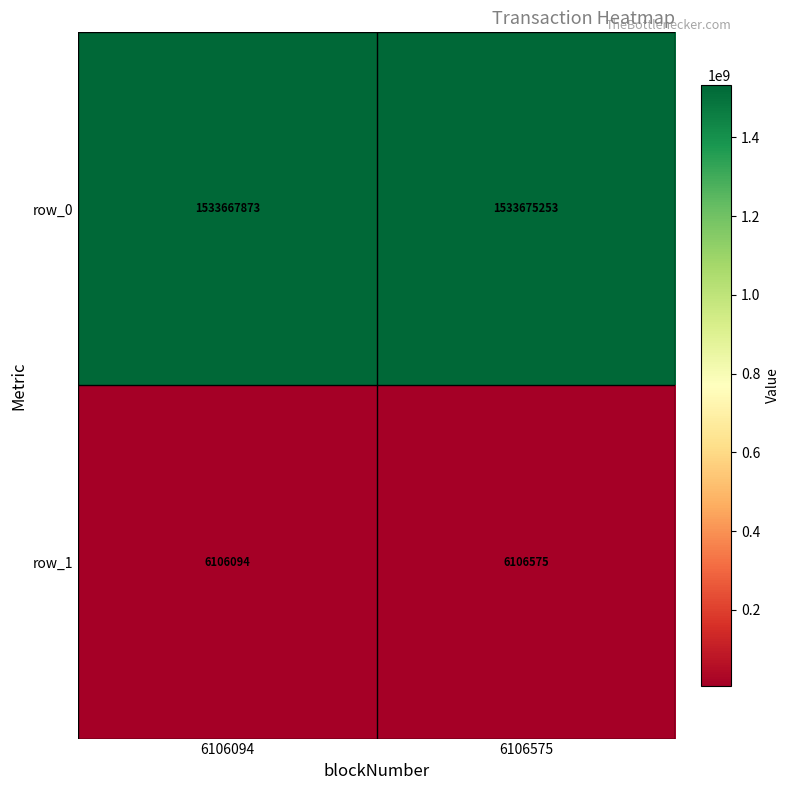

Reading left to right, transcribe all the data shown in this chart.

row_0: 6106094=1533667873	6106575=1533675253
row_1: 6106094=6106094	6106575=6106575